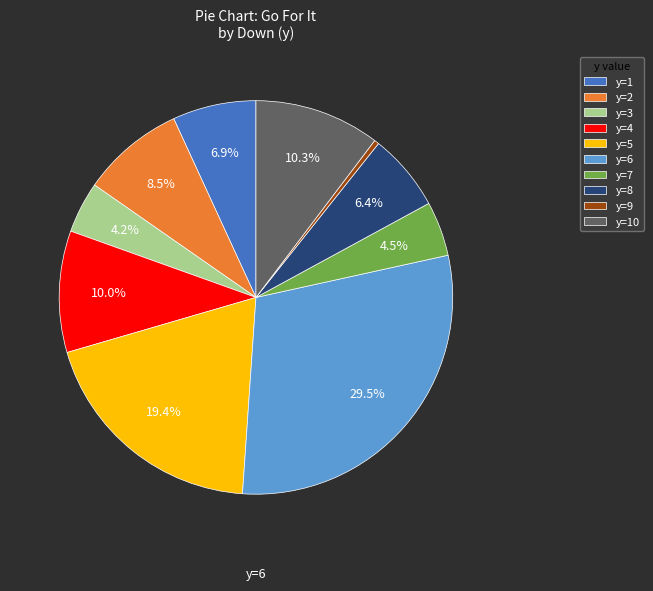

Count the number of slices in the pie.

10